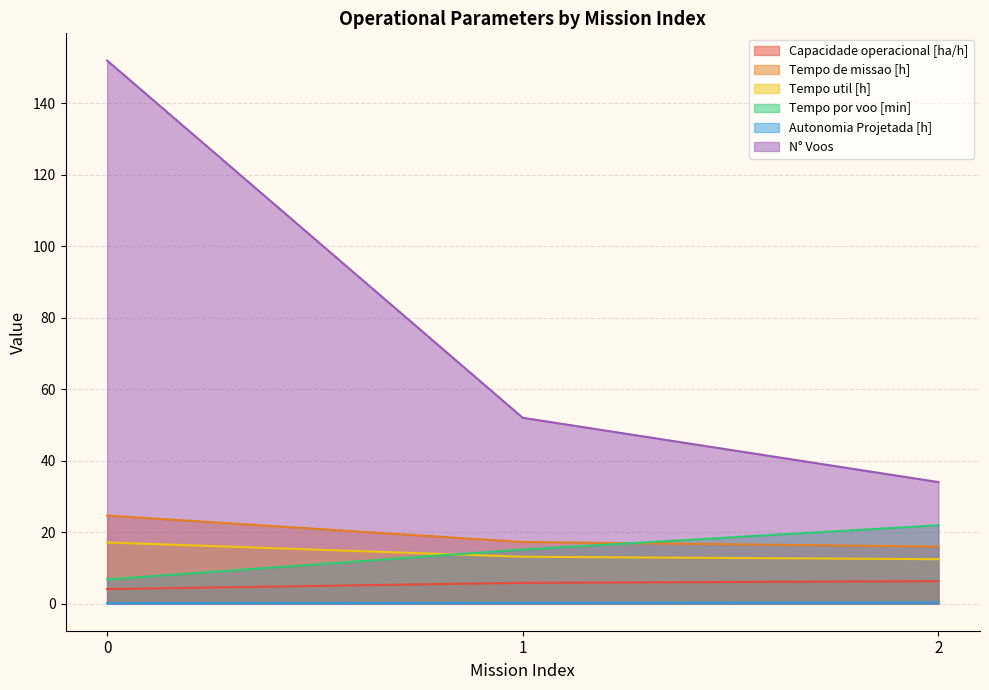

Where does the Tempo por voo [min] series first go above 15?

1